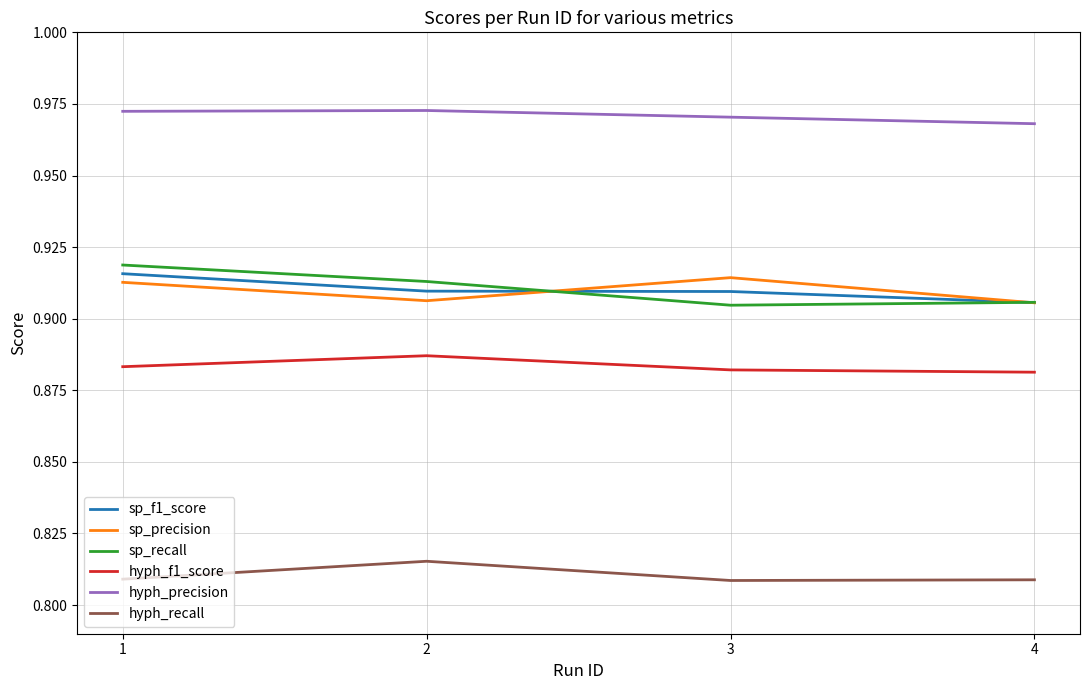

The sp_f1_score series shows 0.4 at 1. True or false?

False